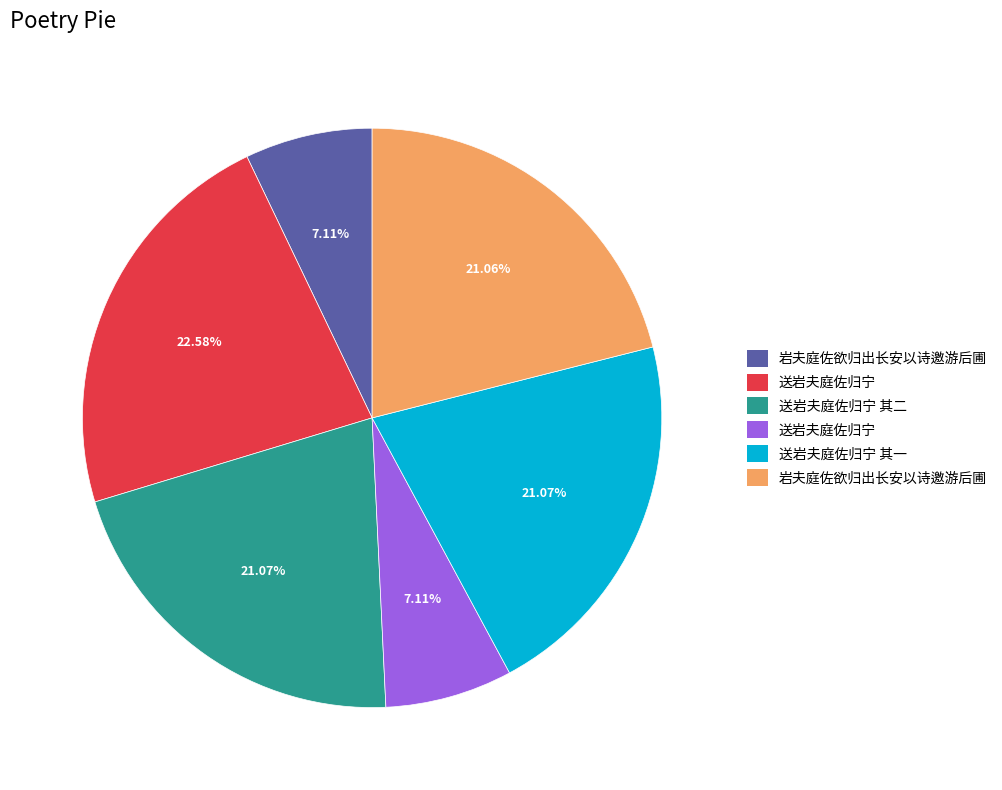

Is there a majority slice in this chart?

No